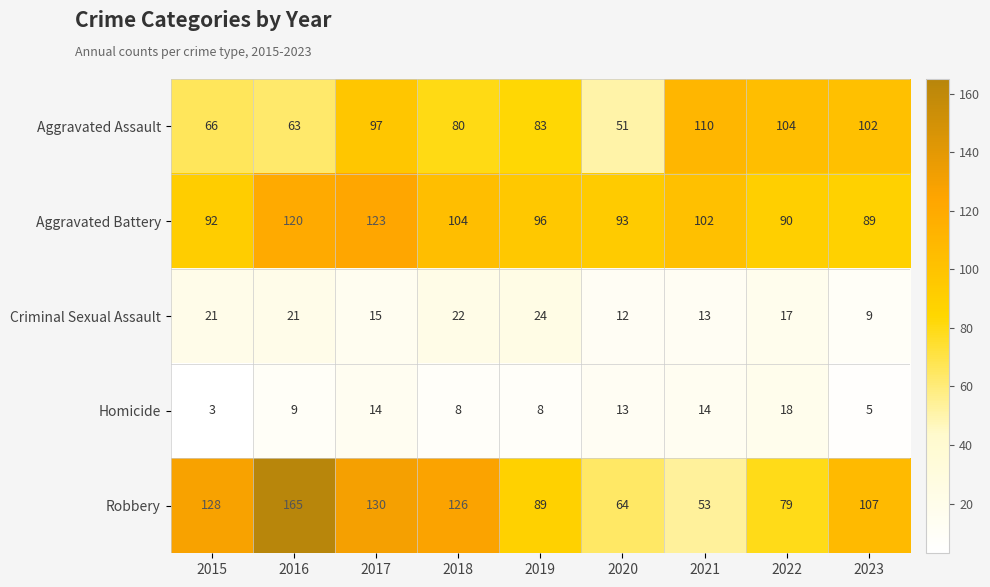

What is the average value of the Robbery series?

105